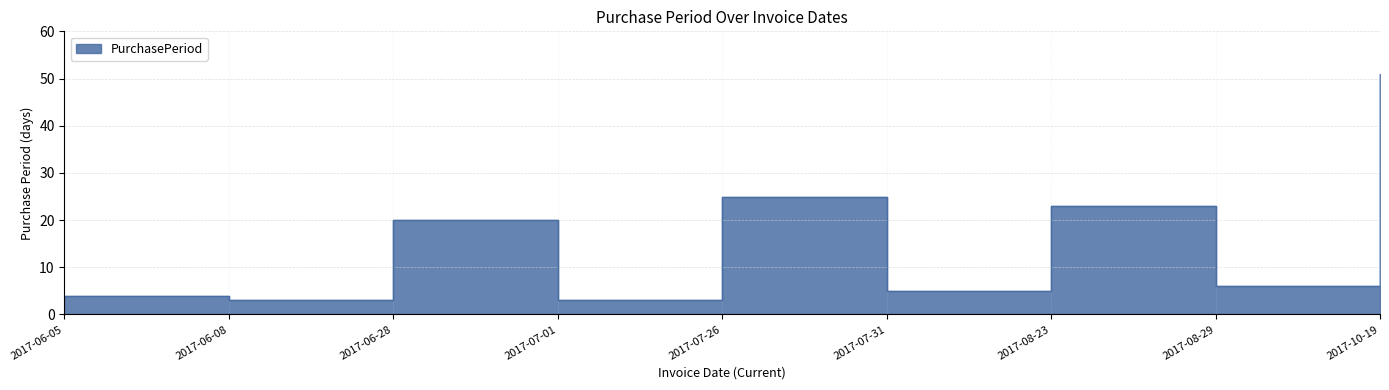

What is the value of the 6th point from the left?

5